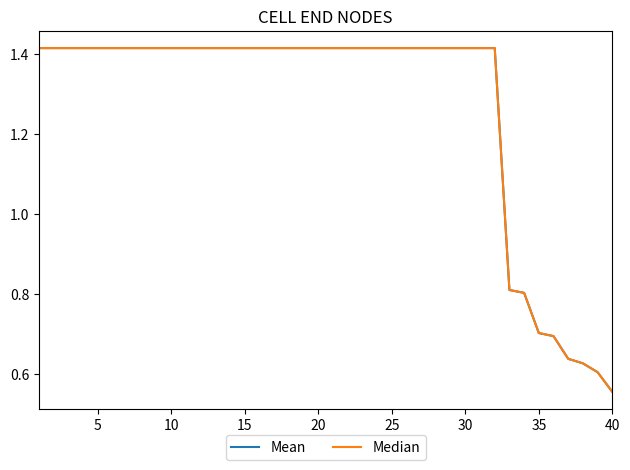

Does the chart display data point markers on the line(s)?

No